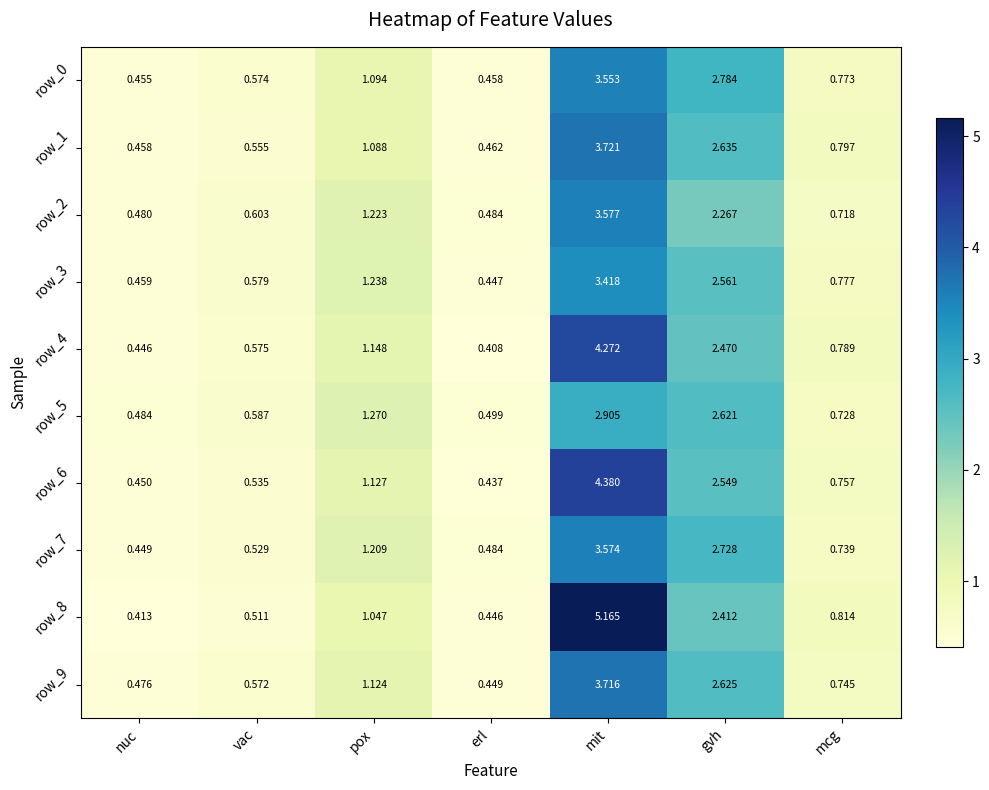

What is the difference between the second highest and minimum values in the row_5 series?

2.1